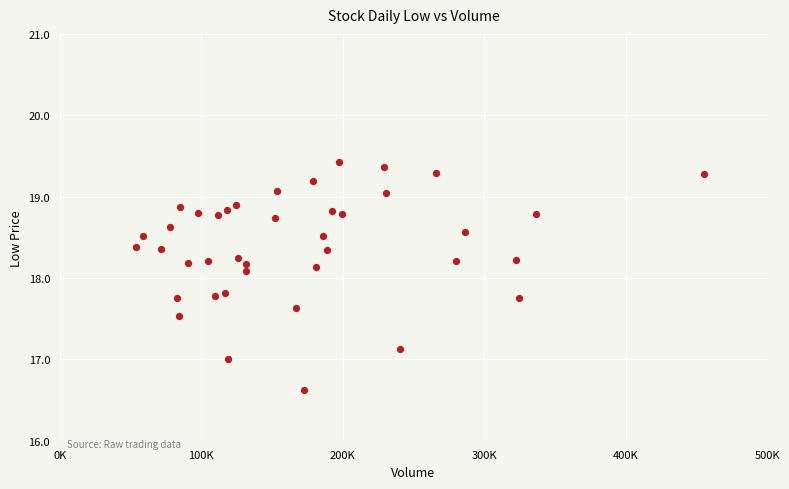

What Y value in the scatter plot is closest to 18?

18.1